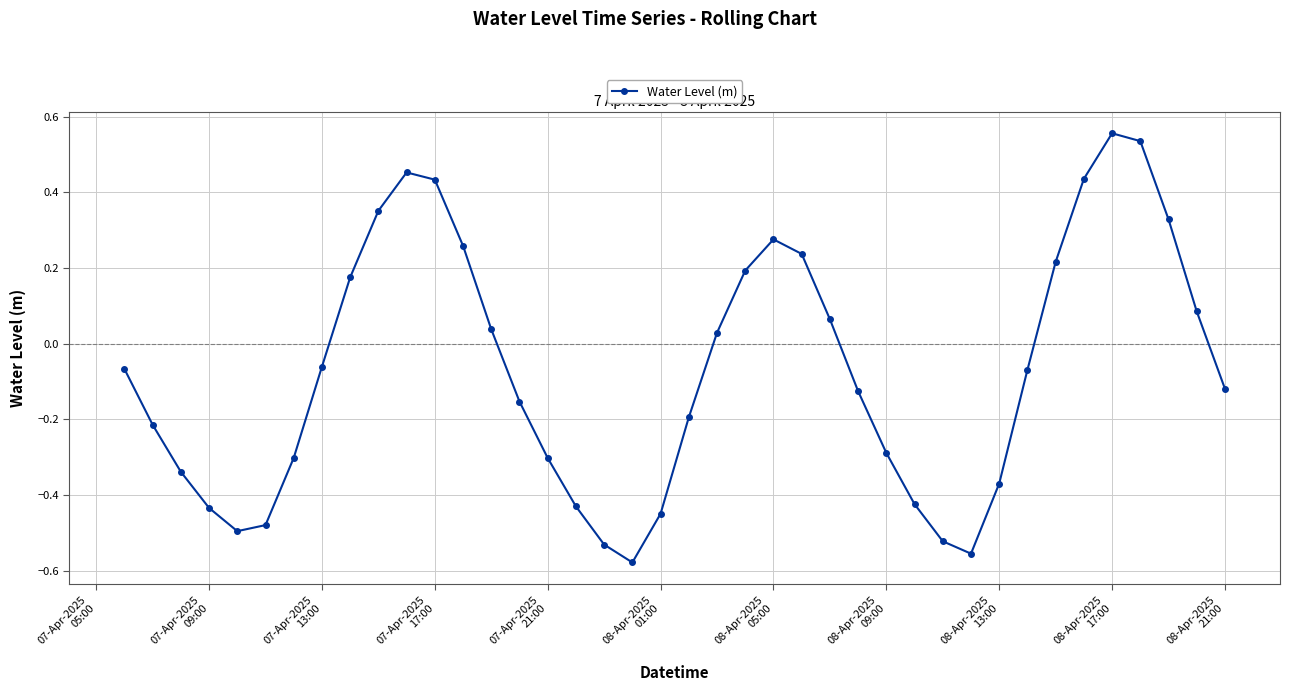

What is the difference between the second highest and minimum values?

1.1